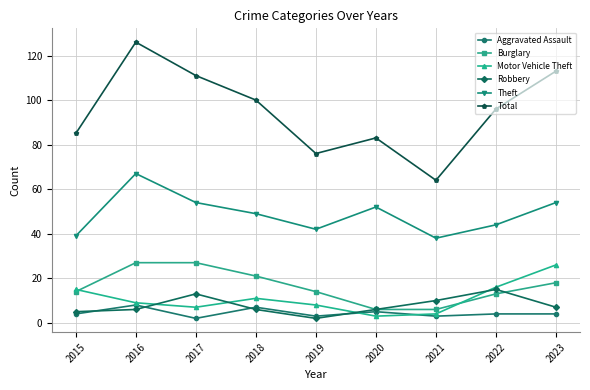

True or false: Theft has a value of 20 at 2023.

False